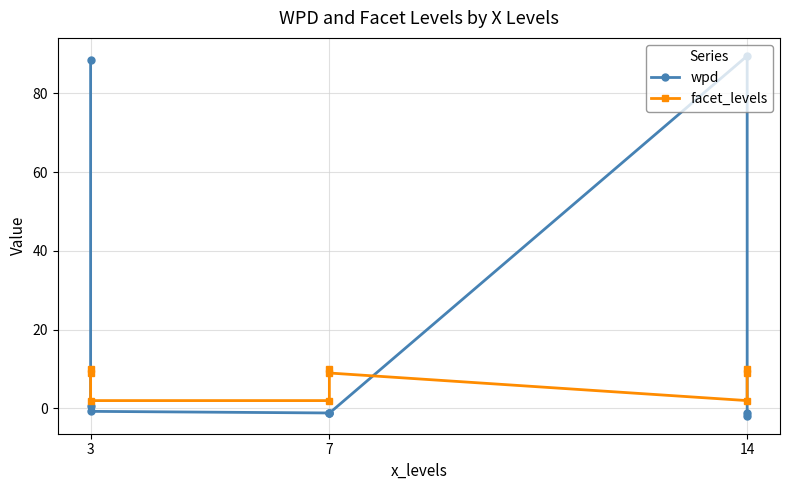

After their last crossing, which series has the higher values: facet_levels or wpd?

facet_levels